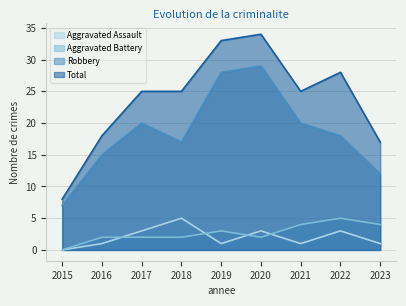

The Aggravated Battery series shows 2 at 2015. True or false?

False